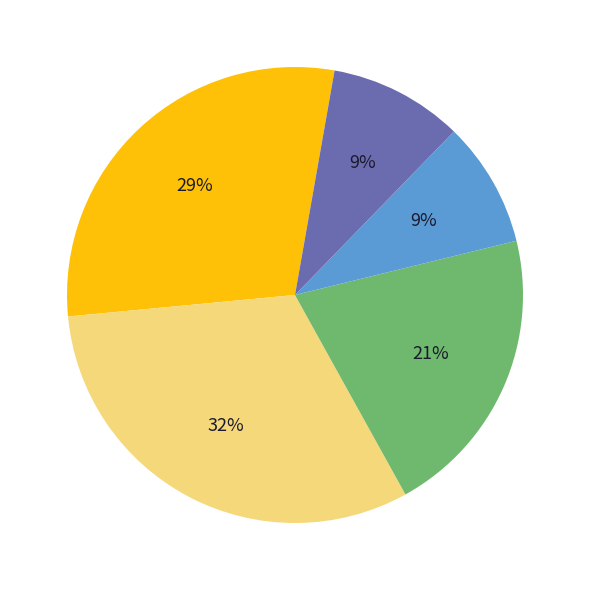

How many slices are in this pie chart?

5